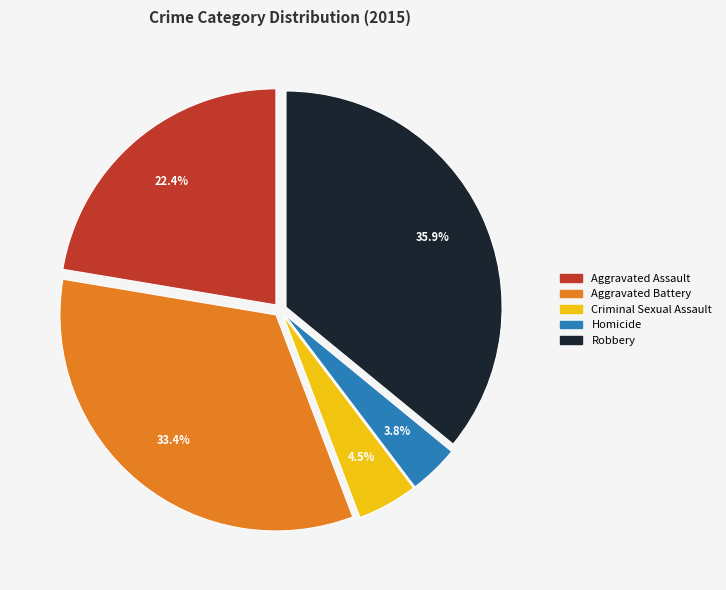

What percentage is the Robbery slice, to the nearest percent?

36%